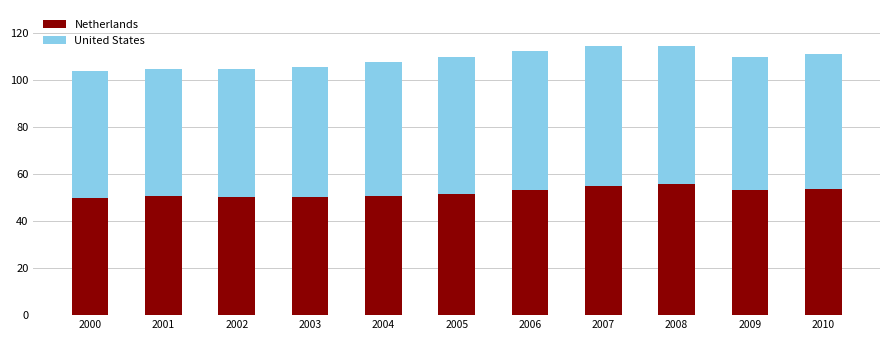

What is the lowest value of the Netherlands series?

49.7